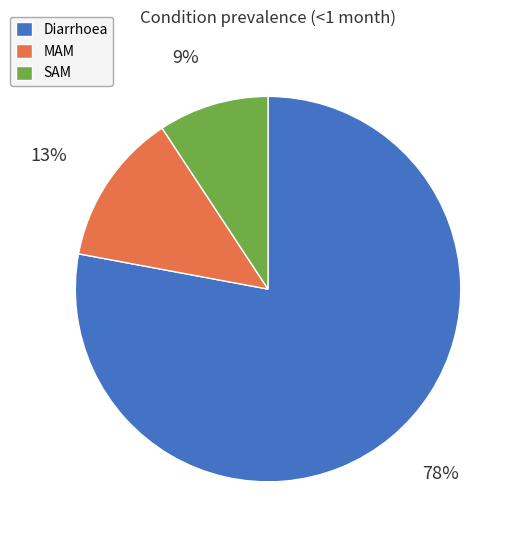

What is the largest slice in the pie chart?

Diarrhoea